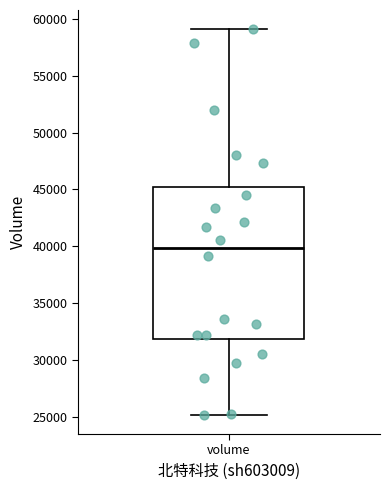

Where does the lower whisker of the box for volume end on the y-axis? The values are not printed on the chart, so give them approximately, as read against the axis.

25000